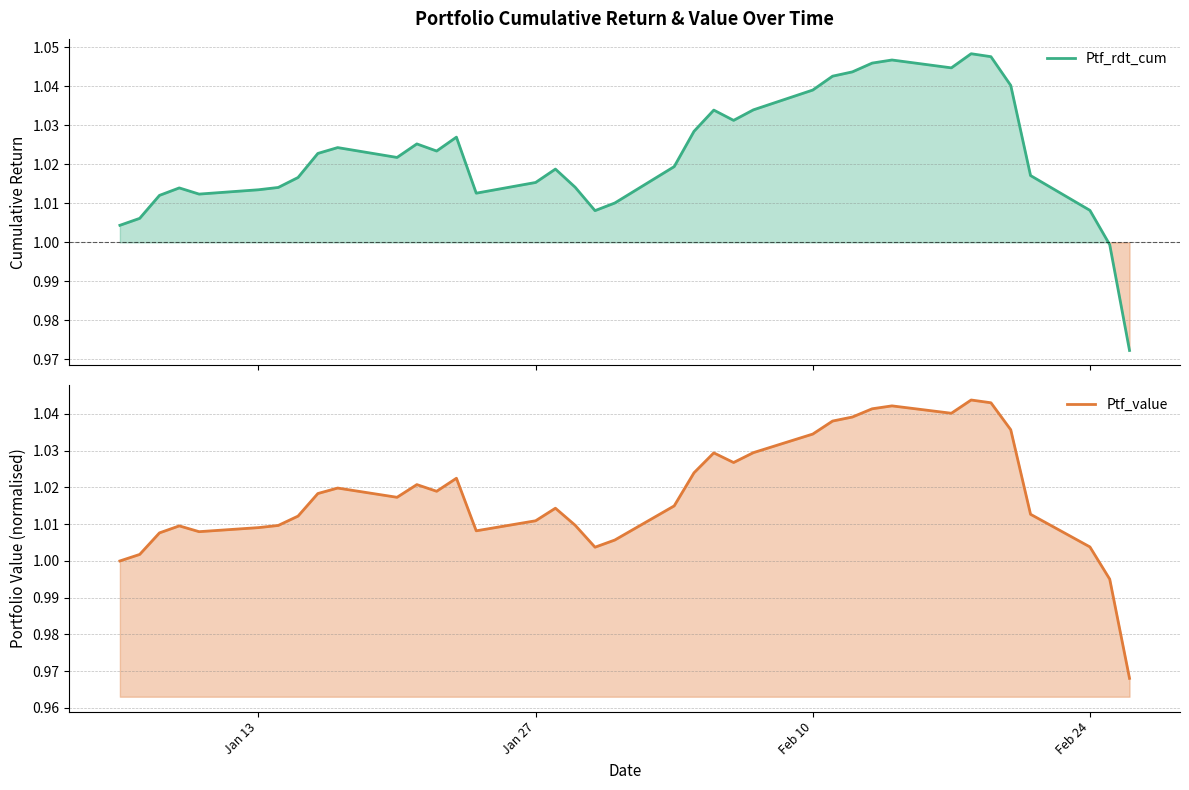

What are all the series names shown in the legend?

Ptf_rdt_cum, Ptf_value